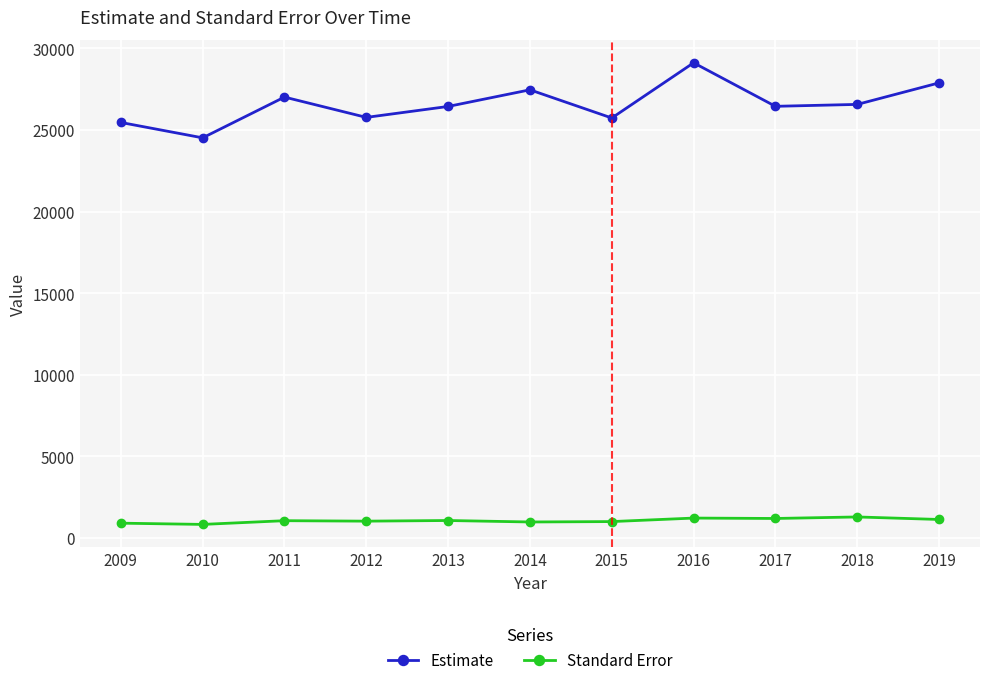

How many categories are shown in the chart?

11